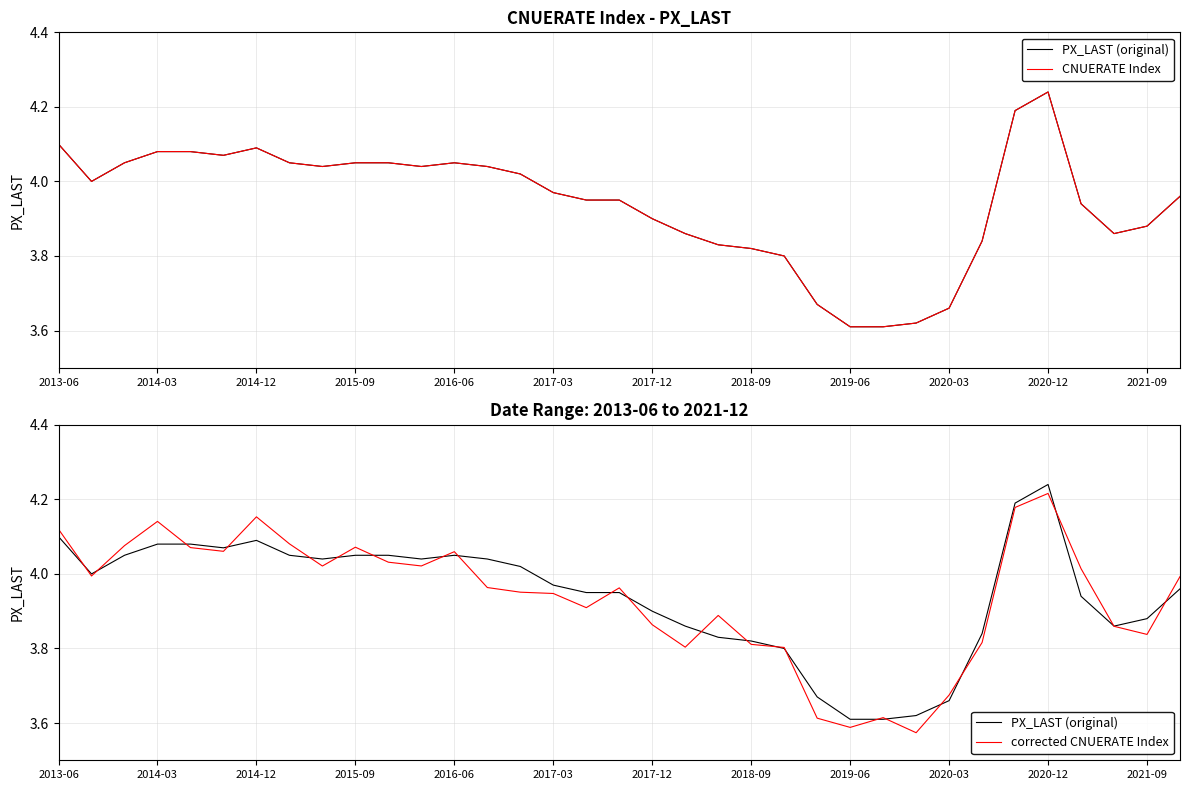

What is the value of the CNUERATE Index point at the 14th from the left?

4.0